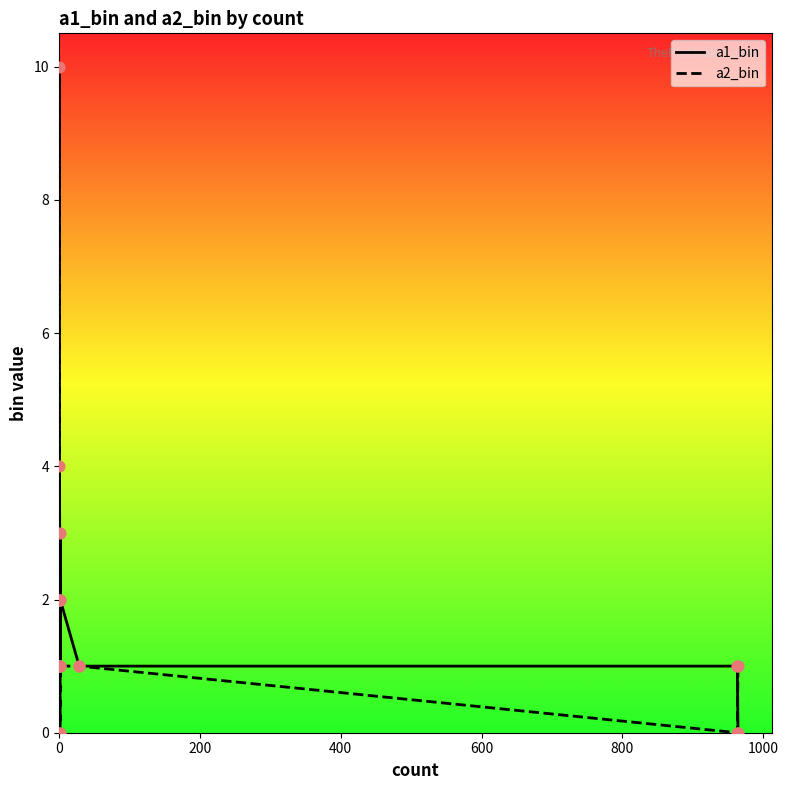

Which series has the largest total across all categories?

a2_bin